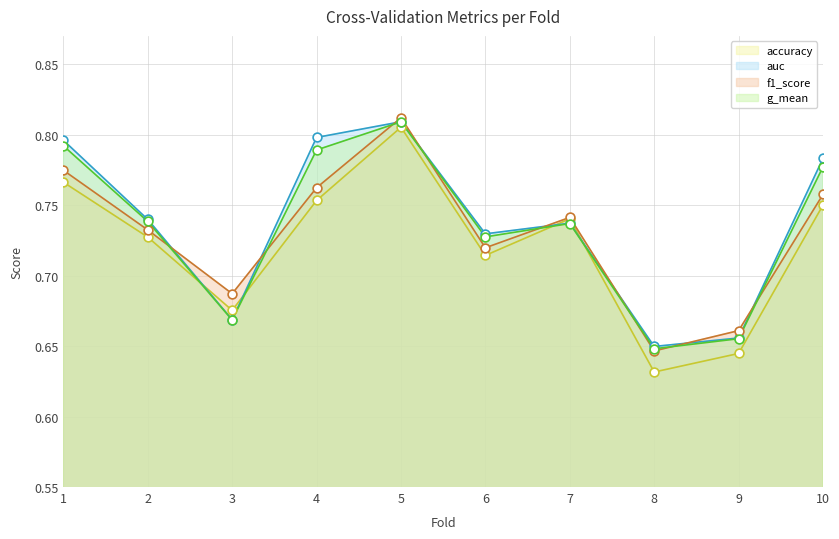

What is the total value across all series at 8?

2.6